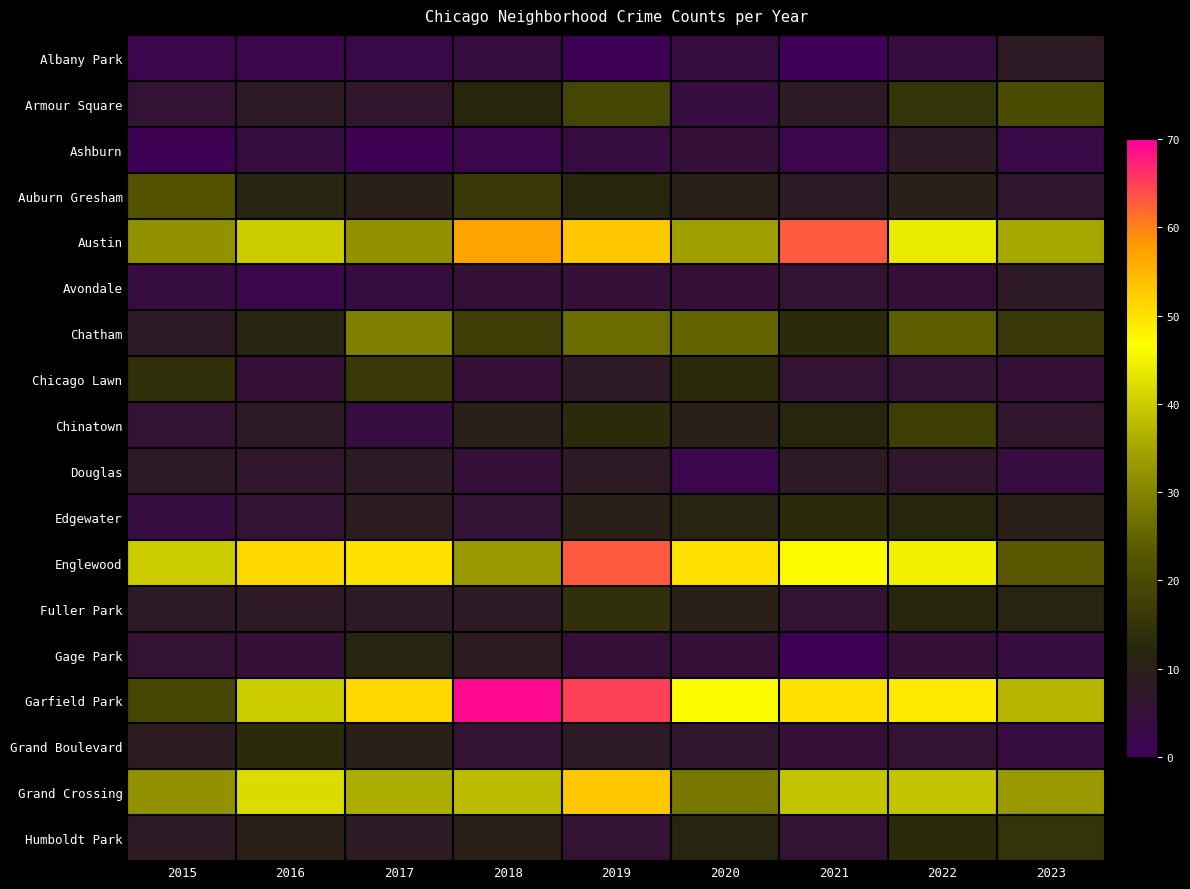

List the series in order of their peak value, lowest first.

Albany Park, Ashburn, Avondale, Douglas, Gage Park, Edgewater, Grand Boulevard, Fuller Park, Humboldt Park, Chicago Lawn, Chinatown, Armour Square, Auburn Gresham, Chatham, Grand Crossing, Austin, Englewood, Garfield Park